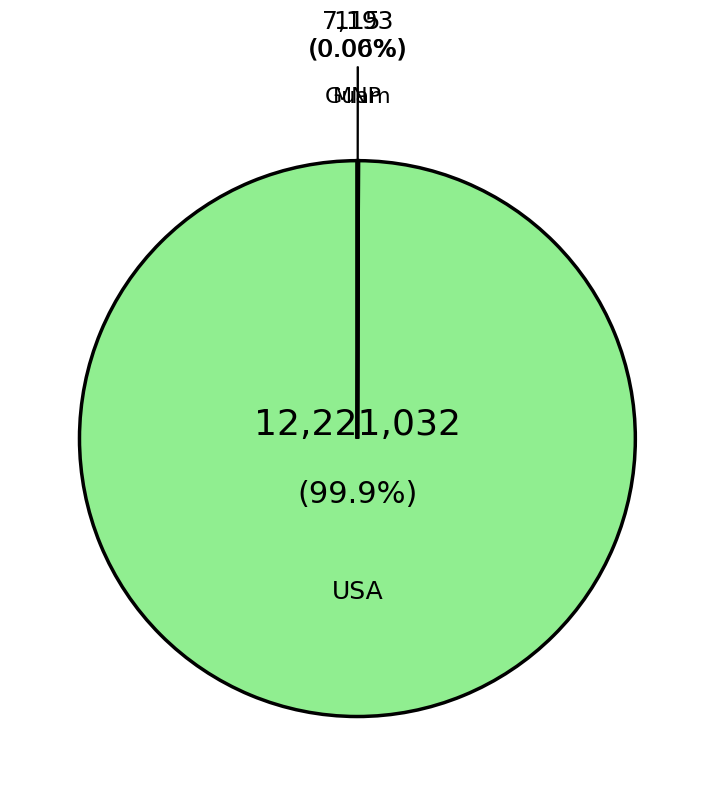

To the nearest percent, what portion does USA represent?

100%